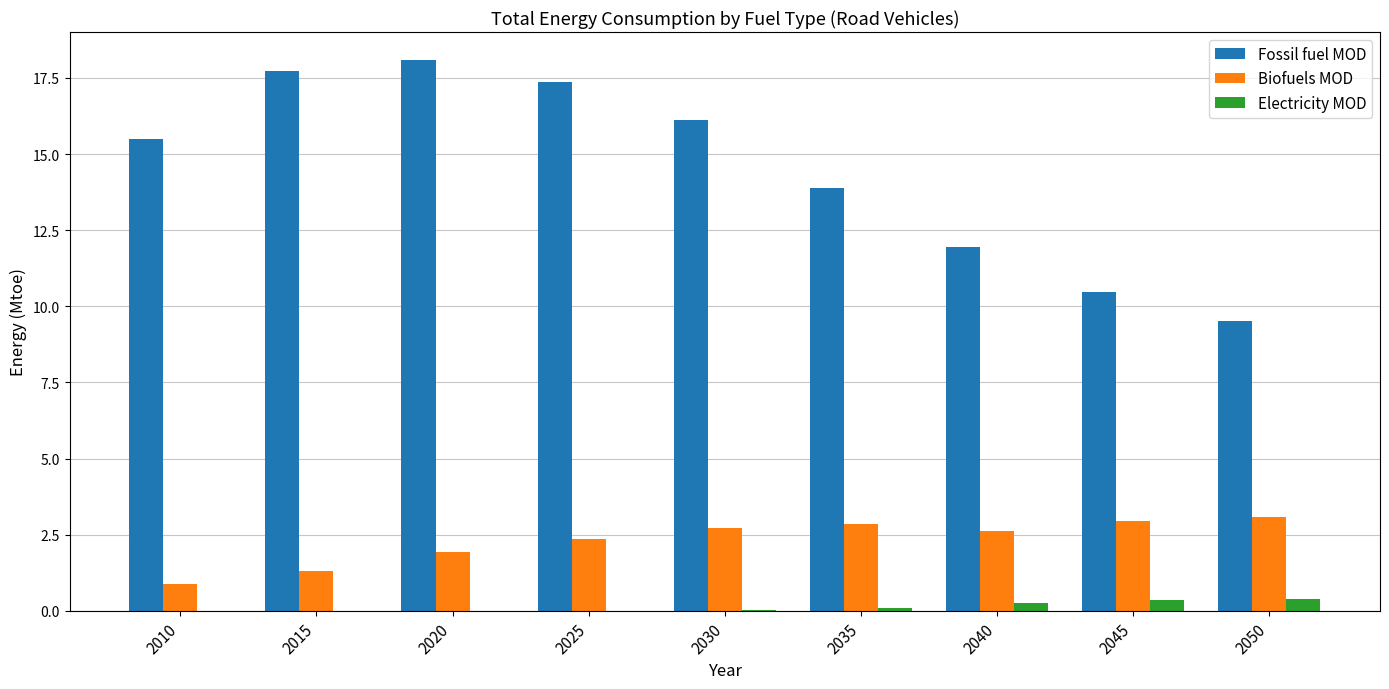

Is it true that Biofuels MOD equals 2.3 at 2015?

False